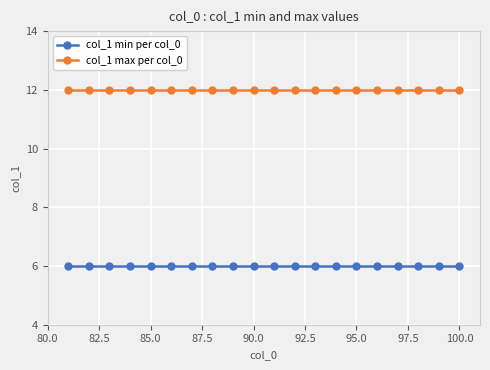

What is the average value of the col_1 min per col_0 series?

6